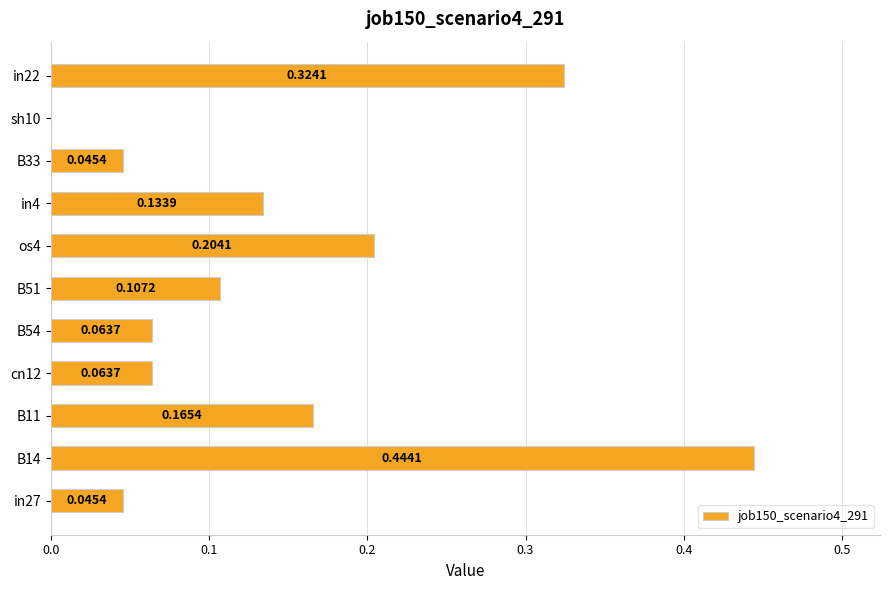

Between B51 and sh10, which is larger?

B51